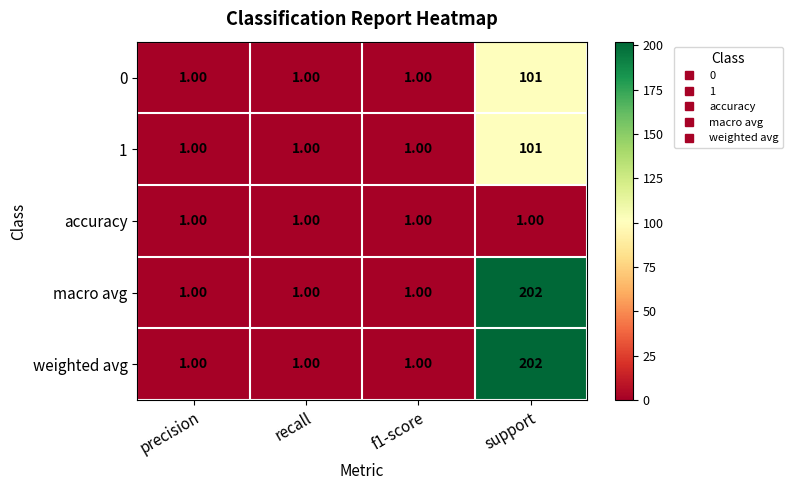

At which category does the chart reach its peak across all series?

support